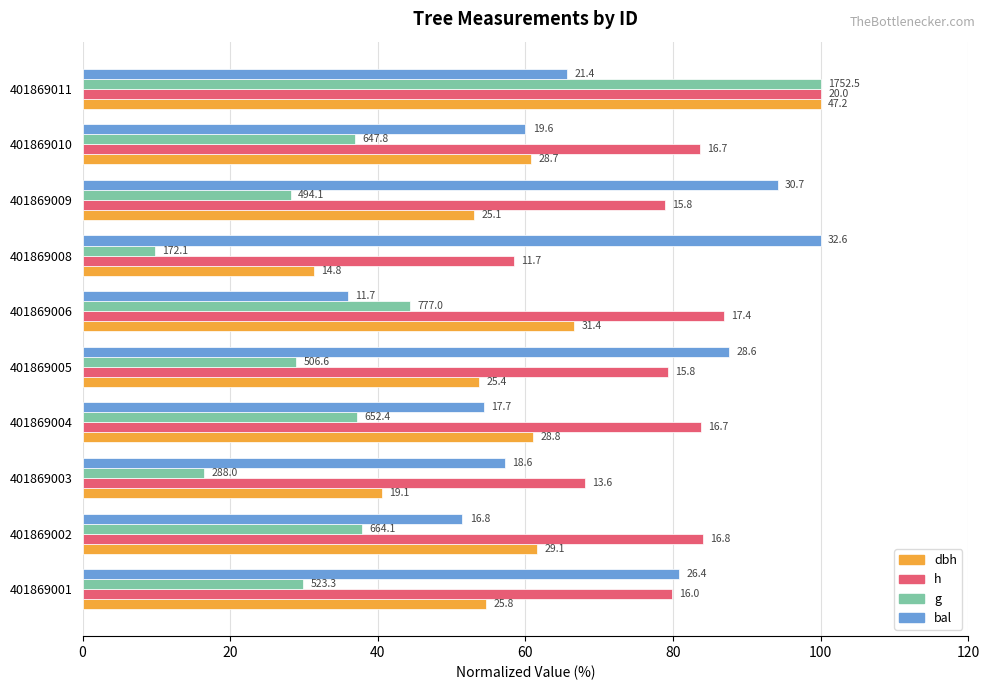

What position from the right is 20?

9